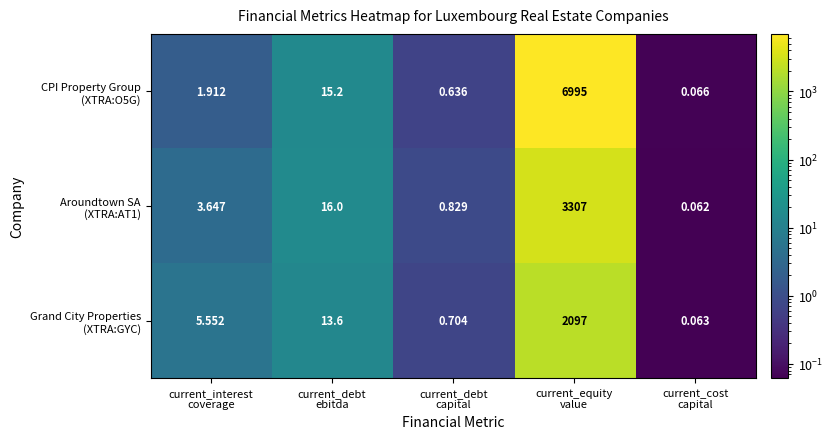

How many data points does each series have?

5